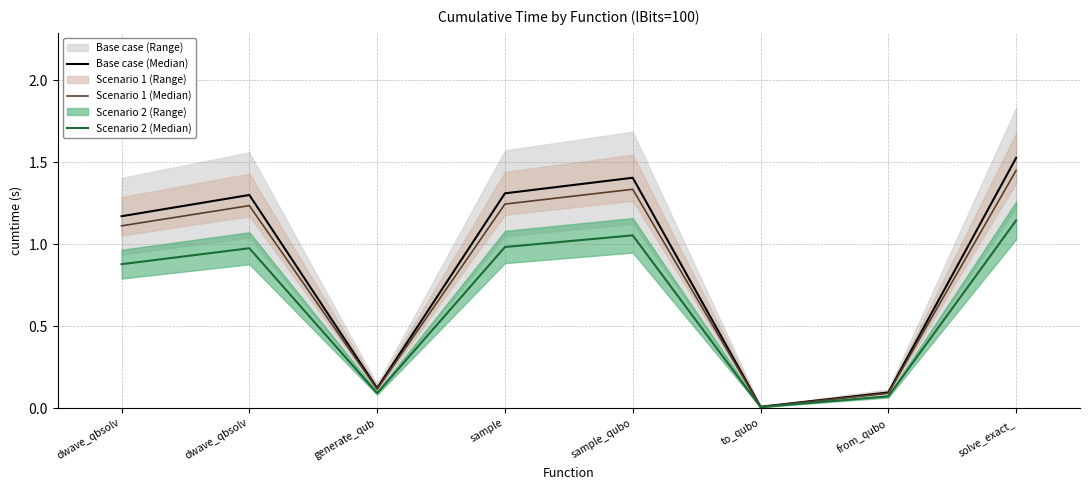

What is the difference between the maximum and second lowest values in the Scenario 2 (Median) series?

1.1